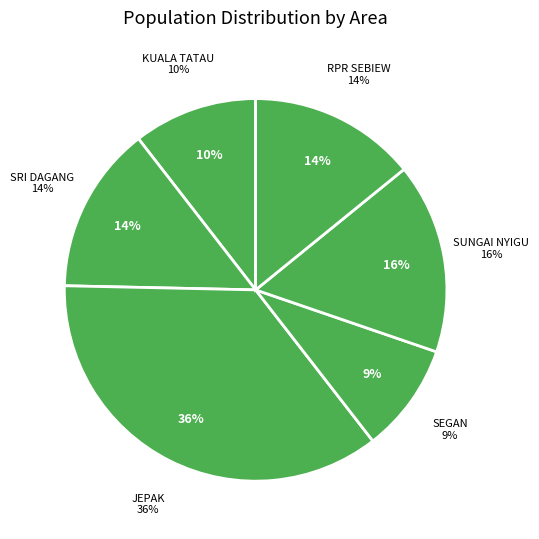

What portion of the pie excludes SUNGAI NYIGU?

83.9%